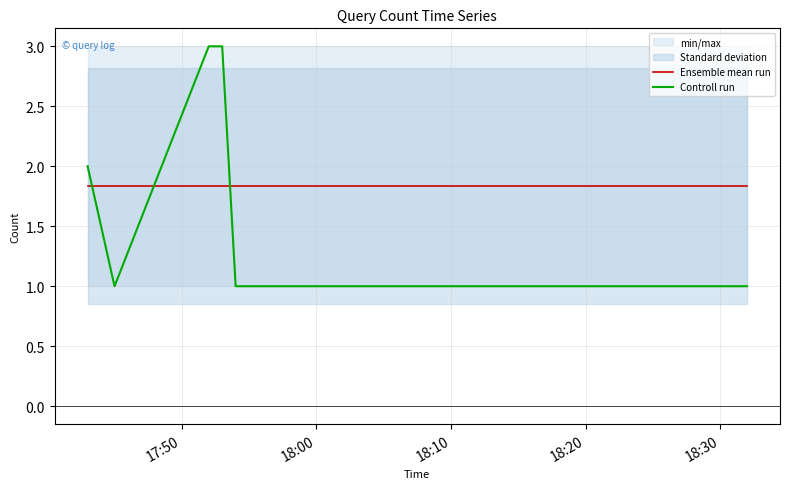

How many times do Ensemble mean run and Controll run cross each other?

3